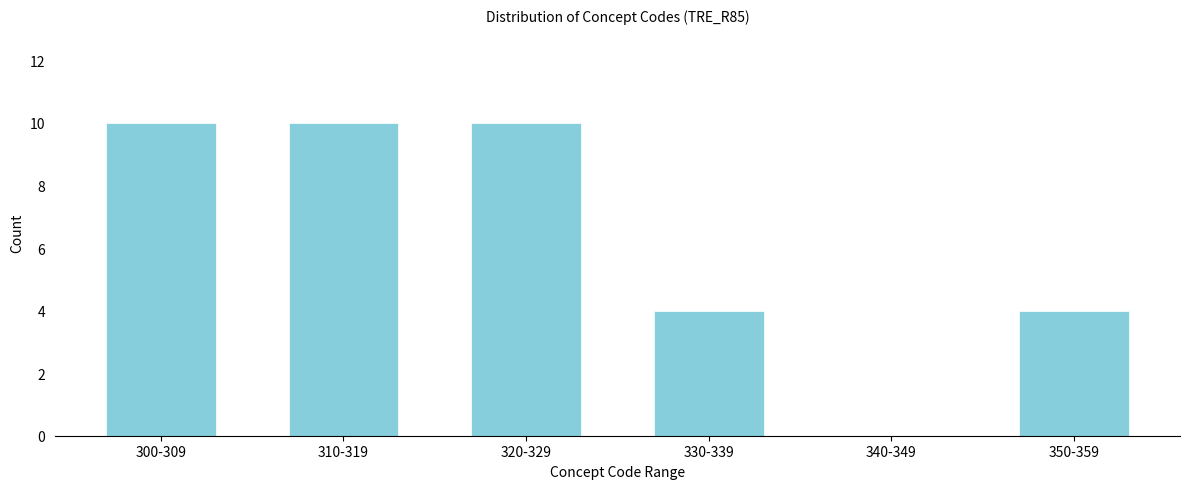

Reading left to right, extract all data points from this chart.

300-309=10	310-319=10	320-329=10	330-339=4	340-349=0	350-359=4